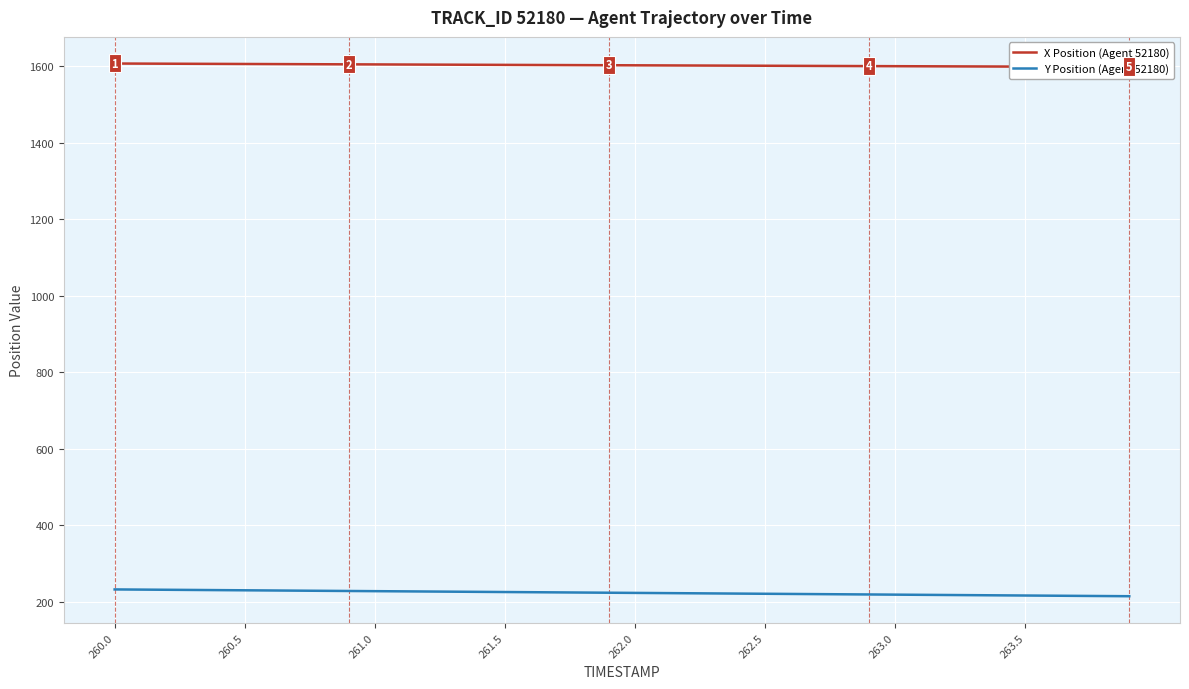

True or false: Y Position (Agent 52180) has a value of 322.4 at 36.

False